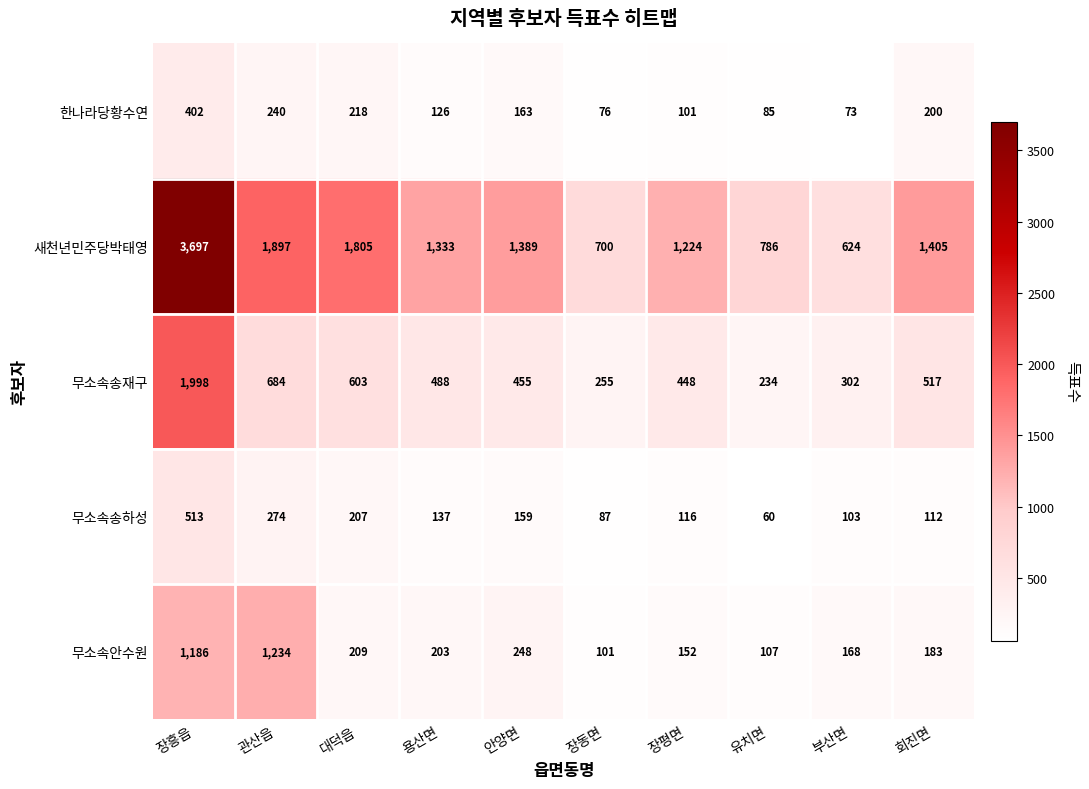

What is the difference between the 무소속송하성 values at 장흥읍 and 안양면?

354